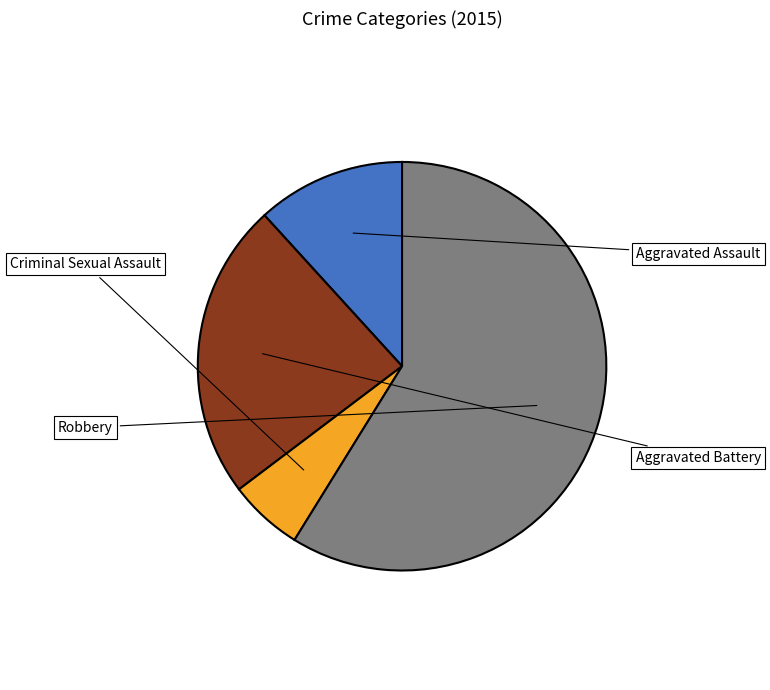

Does any single category account for the majority?

Yes